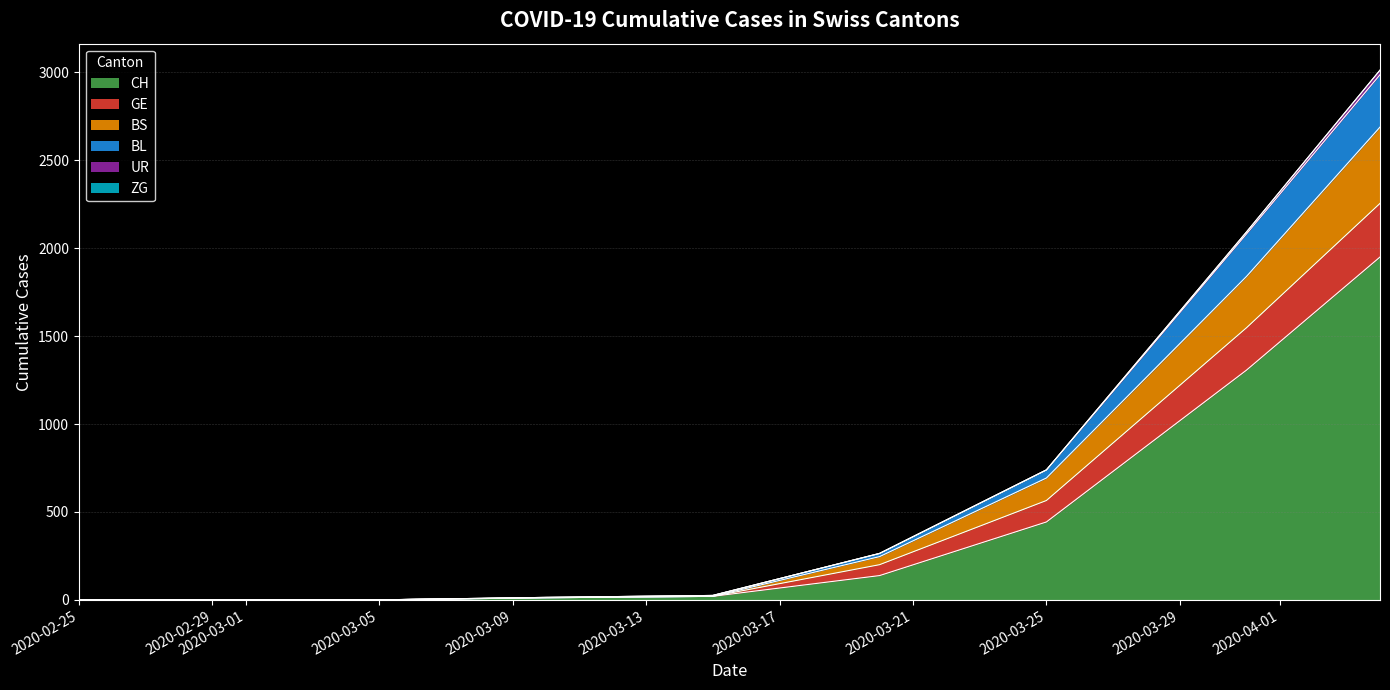

What is the maximum value for CH?

1950